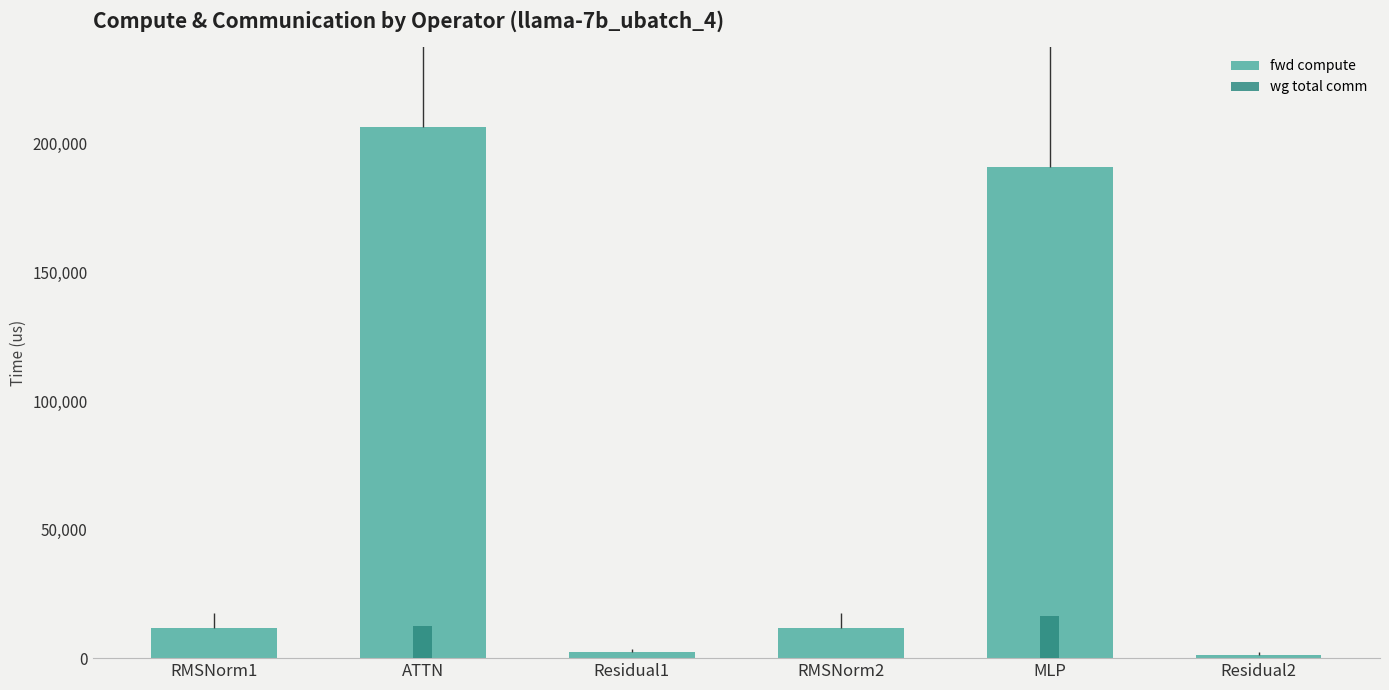

What is the average value of the wg total comm series?

4813.2